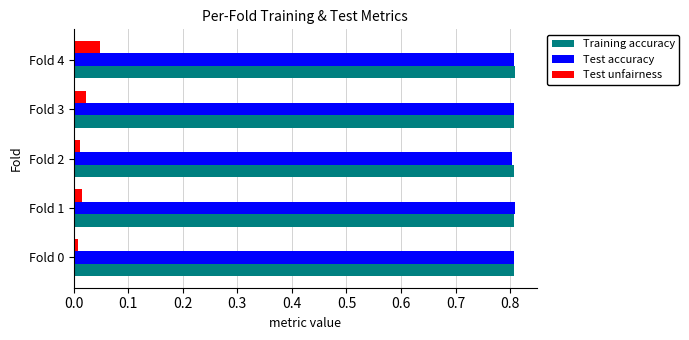

What are all the series names shown in the legend?

Training accuracy, Test accuracy, Test unfairness